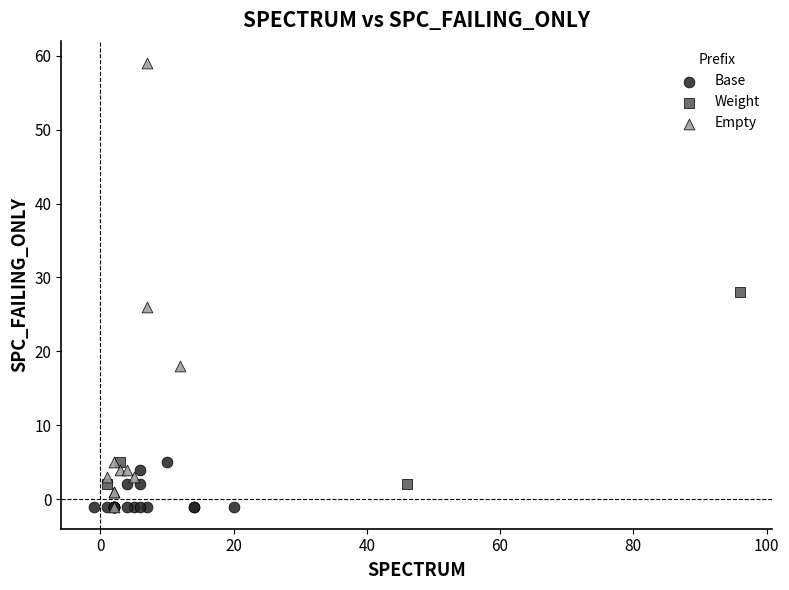

Which series has the largest Y range (max minus min)?

Empty